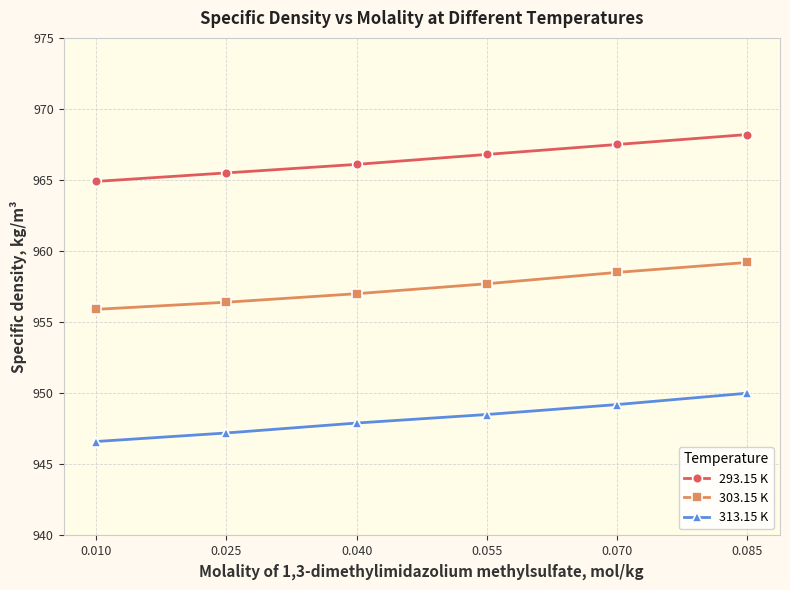

The 293.15 K series shows 386.2 at 0.070. True or false?

False